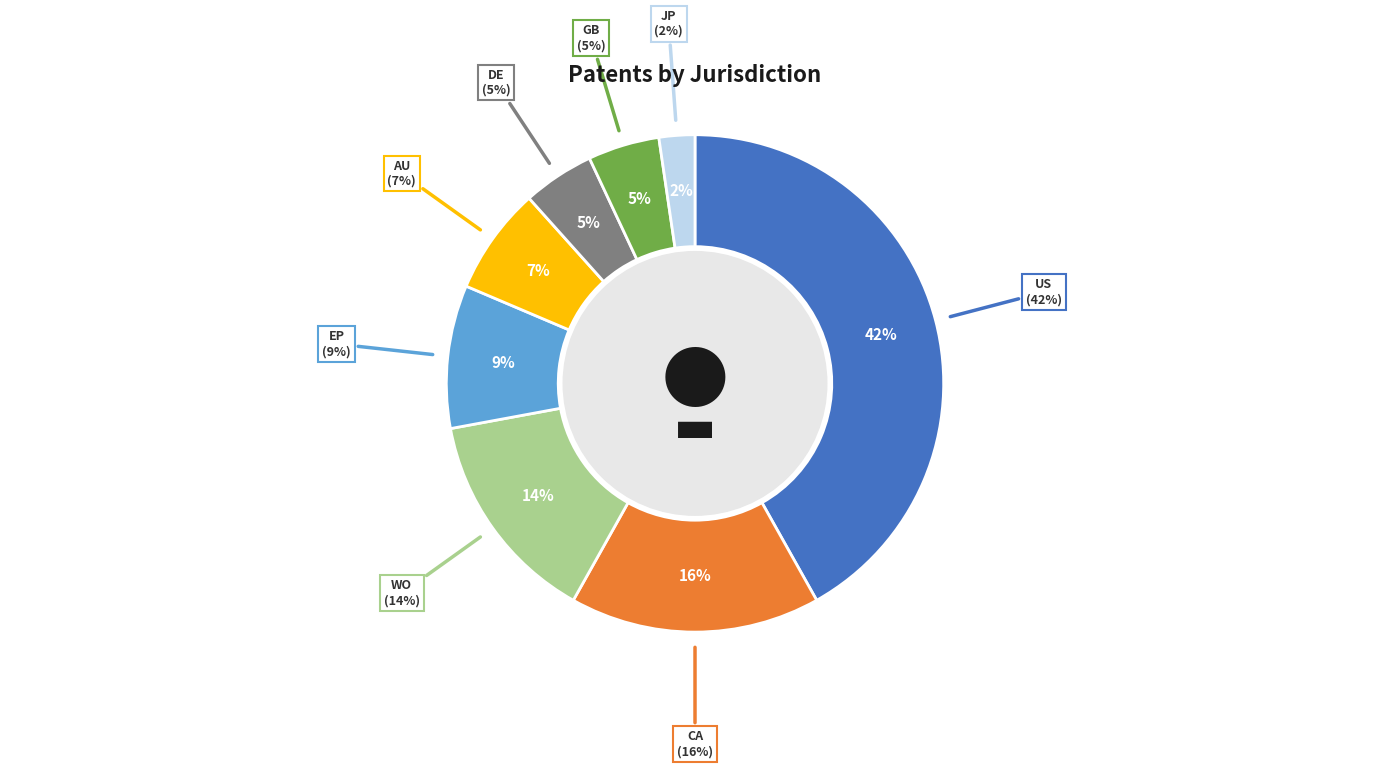

Which has a higher value, JP or AU?

AU